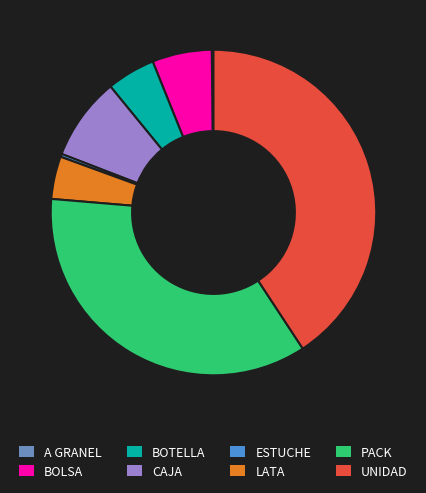

Do CAJA and ESTUCHE together represent more than half of the pie?

No